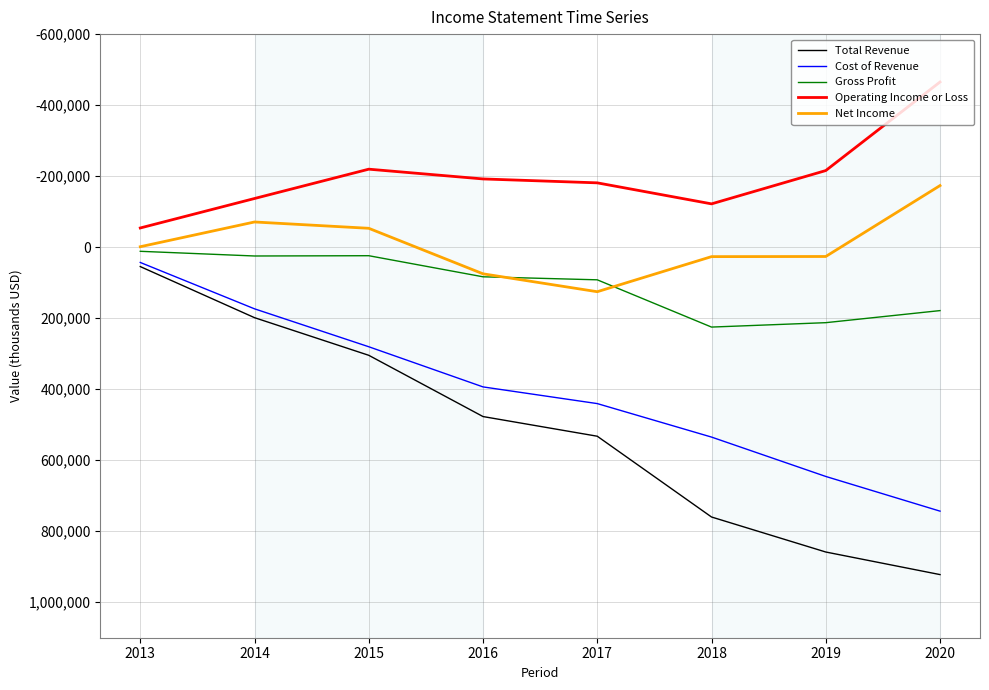

Is the value of Operating Income or Loss at 2020 greater than the value of Cost of Revenue at 2015?

No